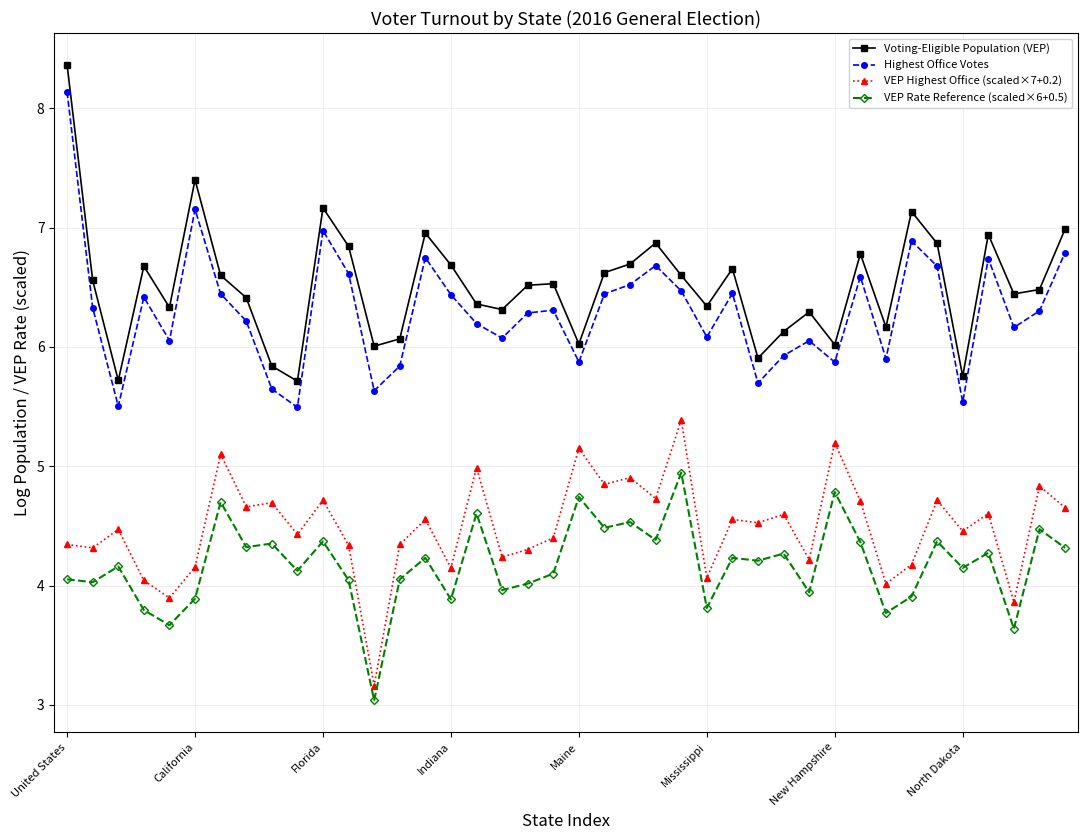

True or false: VEP Highest Office (scaled×7+0.2) has more than 0 interior local peaks.

True